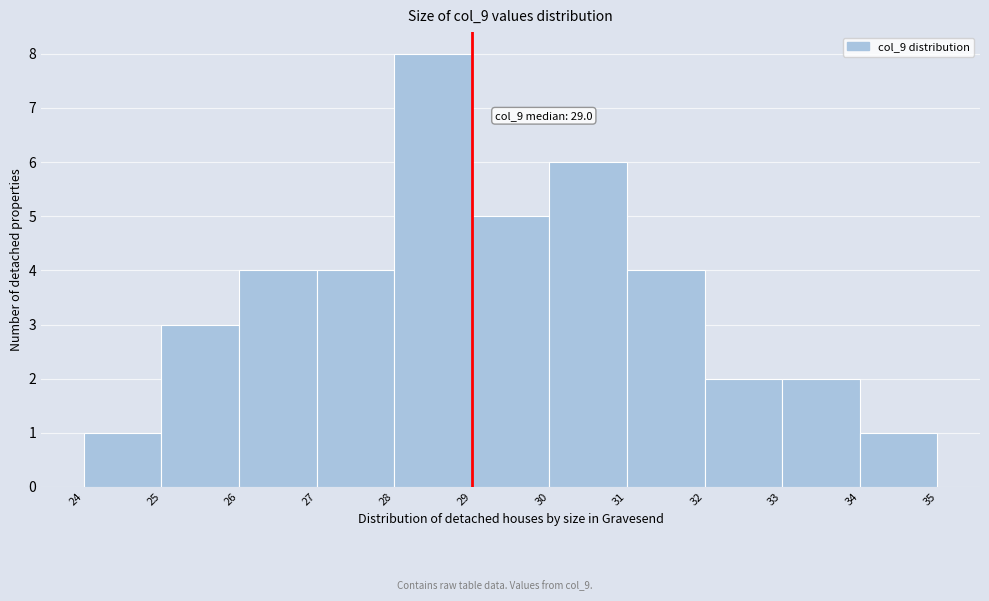

Over which range of the x-axis is the bar tallest?

28 to 29